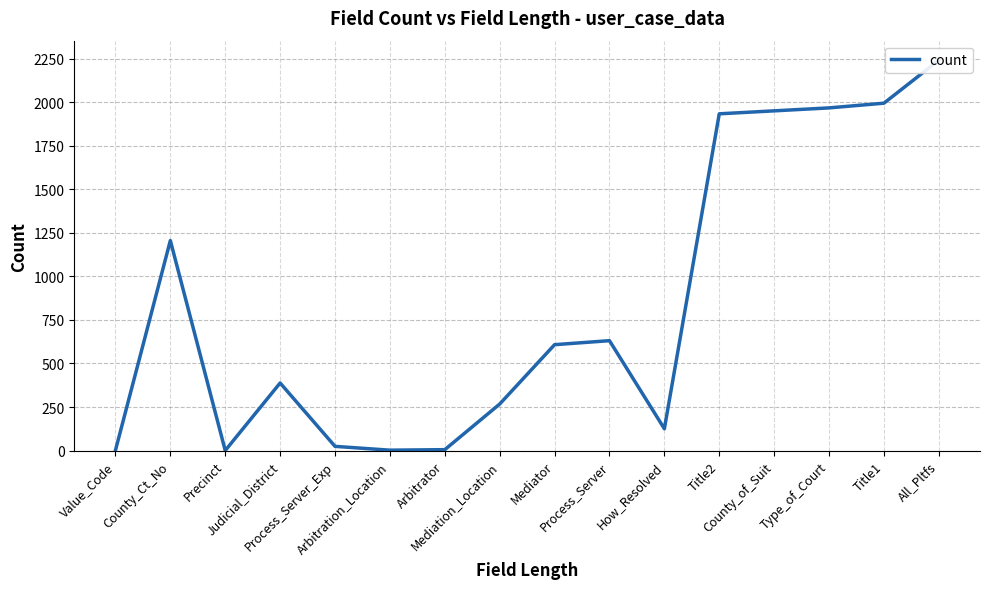

At which label does the data first exceed 608?

County_Ct_No